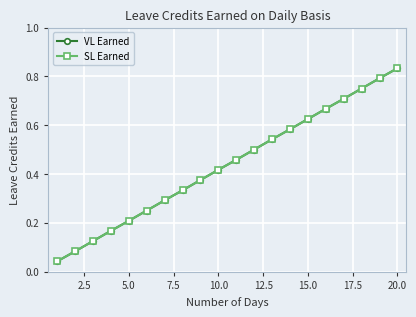

Does the chart have visible grid lines?

Yes